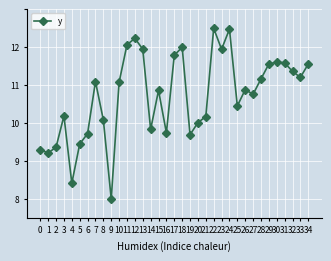

The chart shows a value of 13.3 at 9. True or false?

False